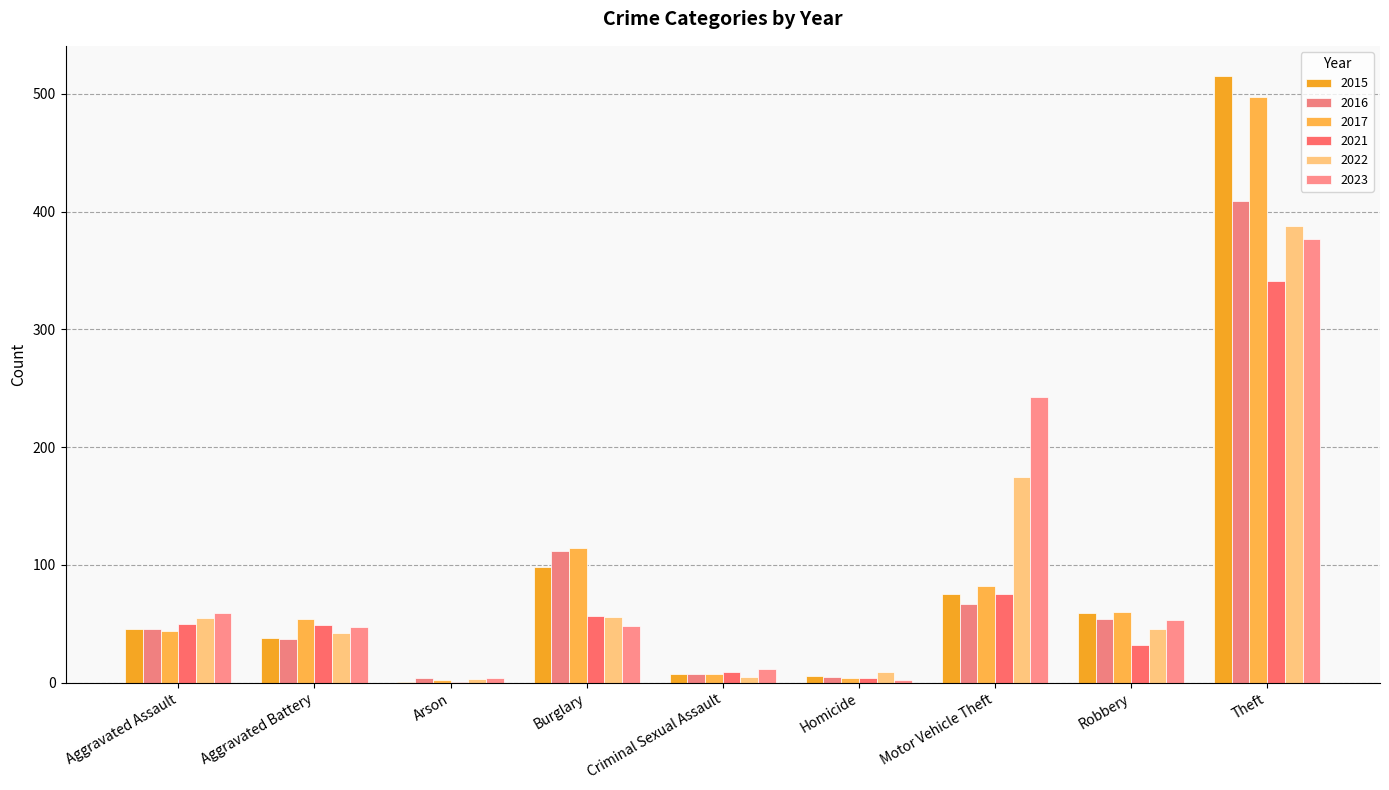

How many distinct data groups are displayed?

6